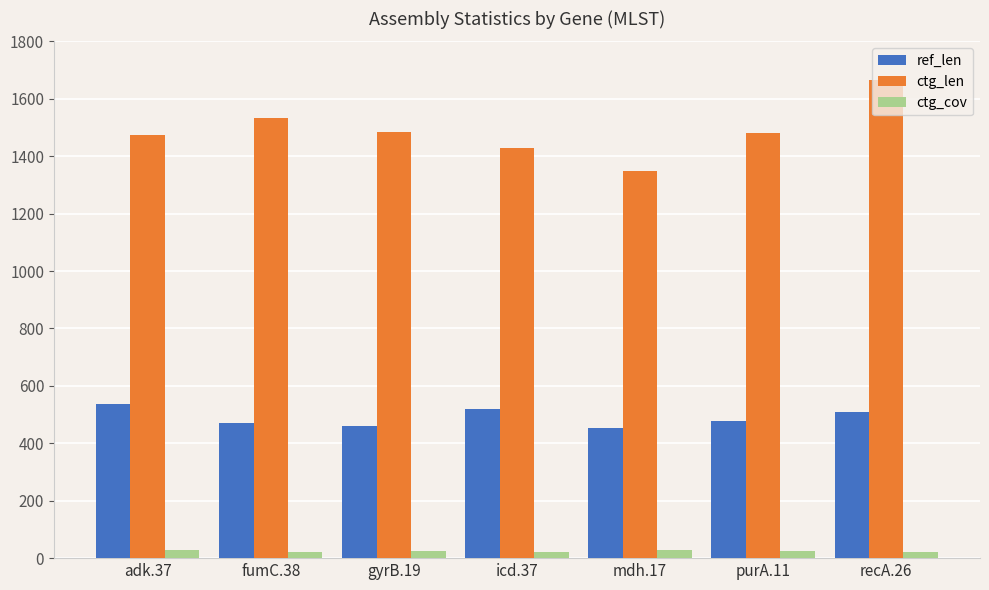

At mdh.17, list the series in order from smallest to largest.

ctg_cov, ref_len, ctg_len